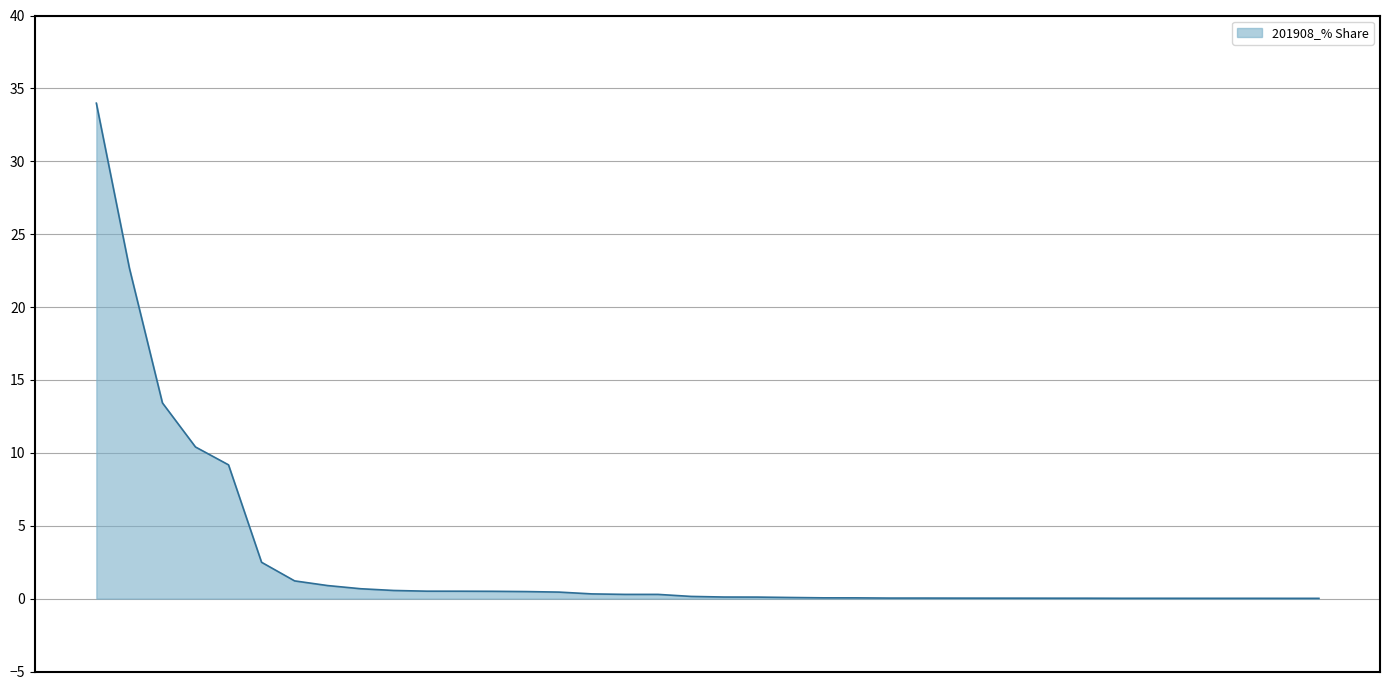

What is the maximum value shown in the chart?

34.0